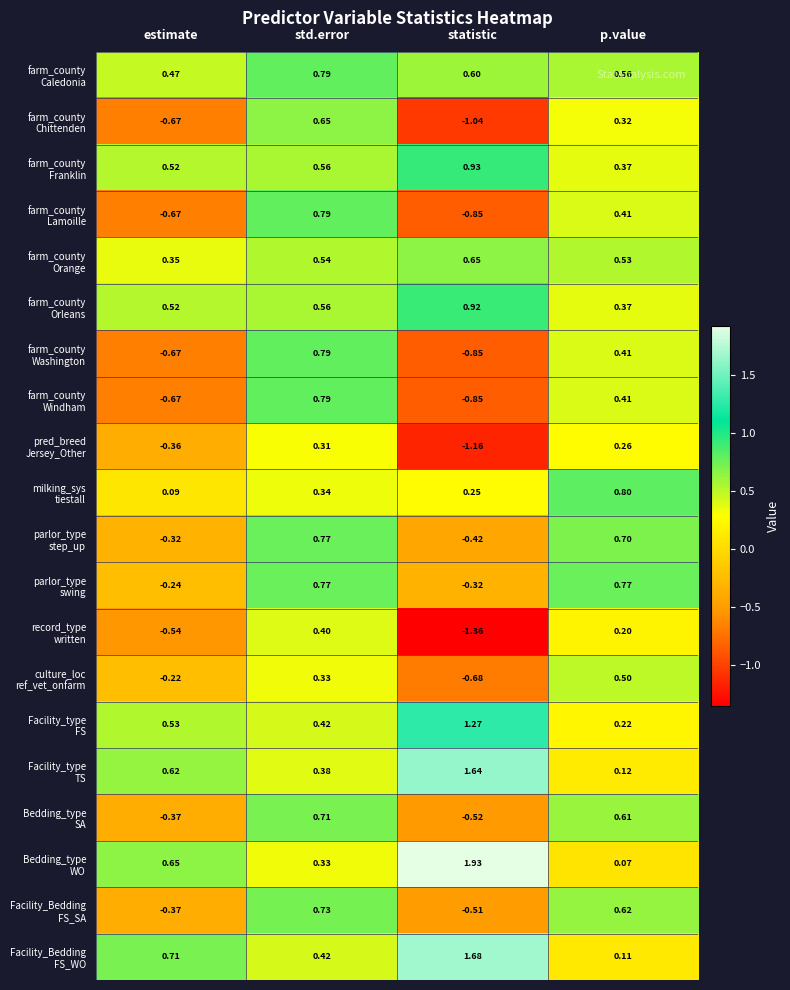

At which category is the sum across all series the highest?

std.error